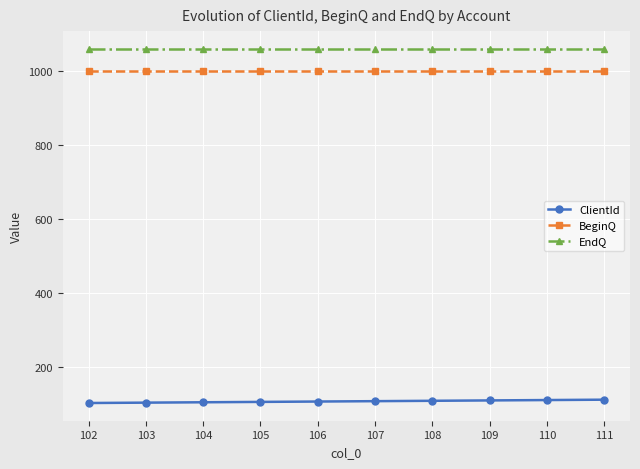

How many lines are shown in the chart?

3